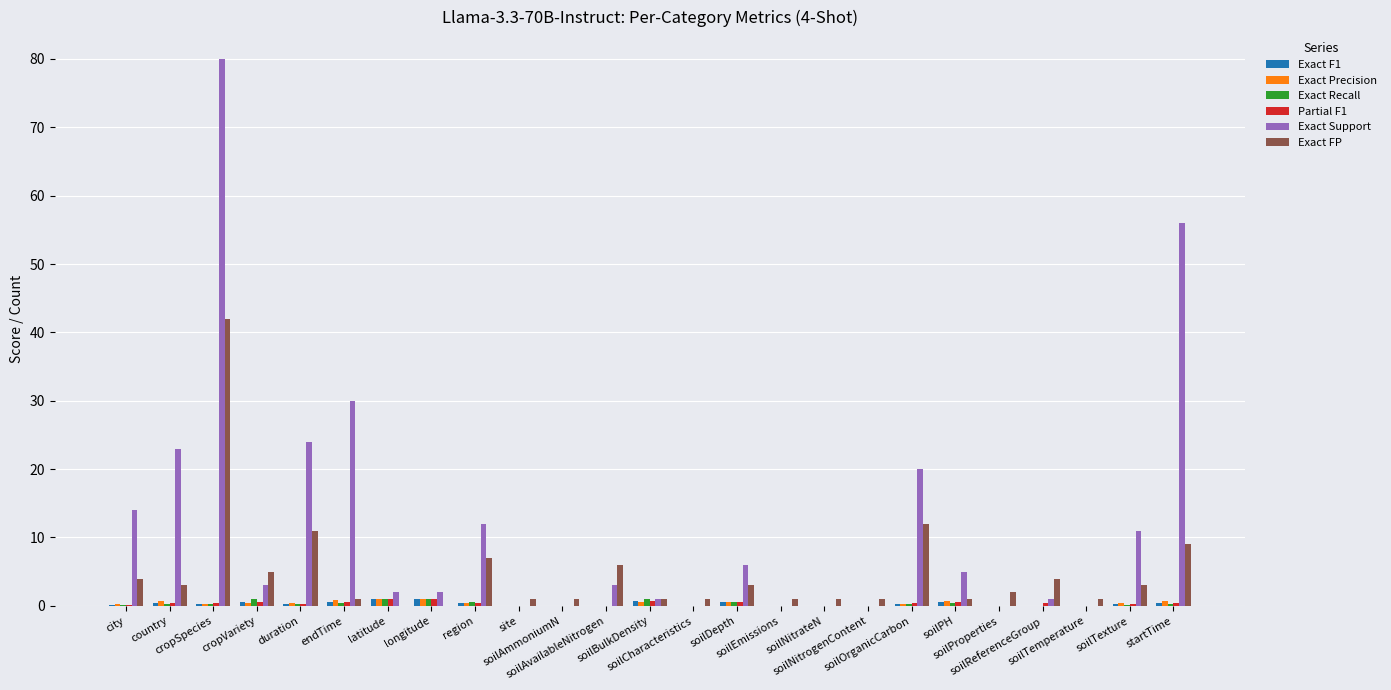

Which series has the largest total across all categories?

Exact Support